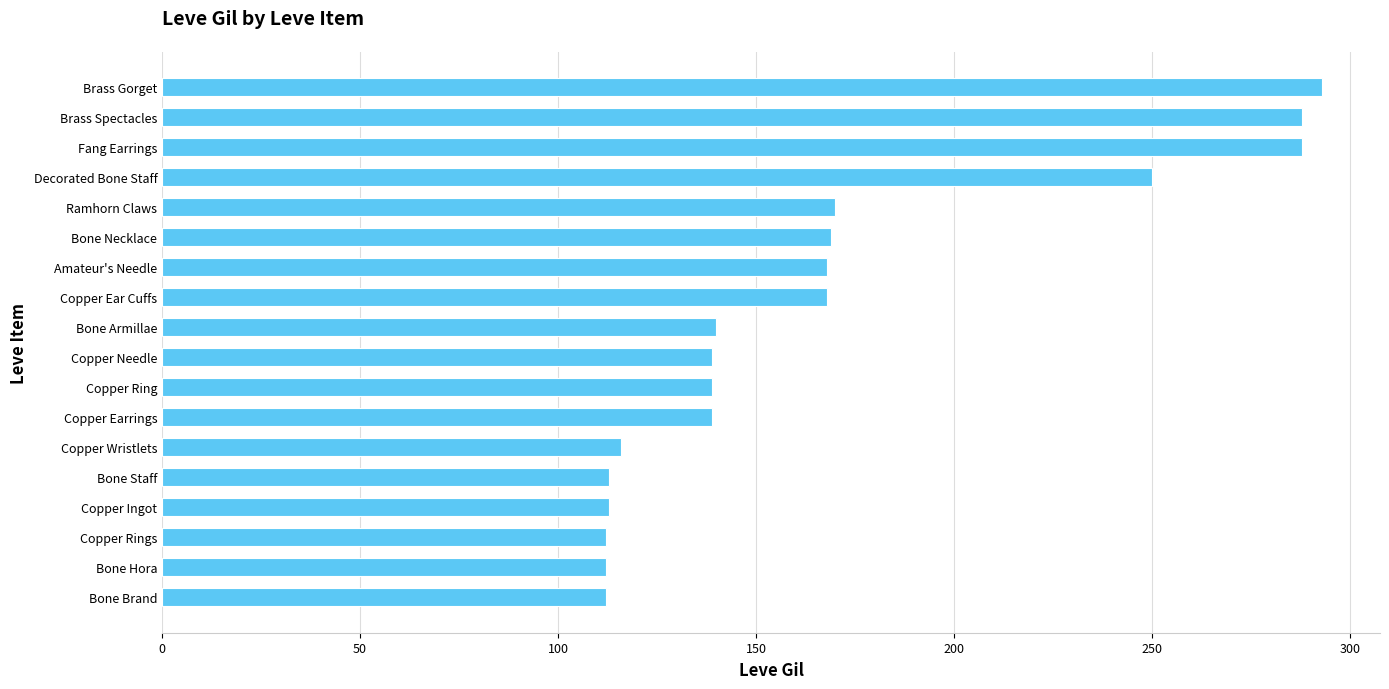

How many distinct data groups are displayed?

1